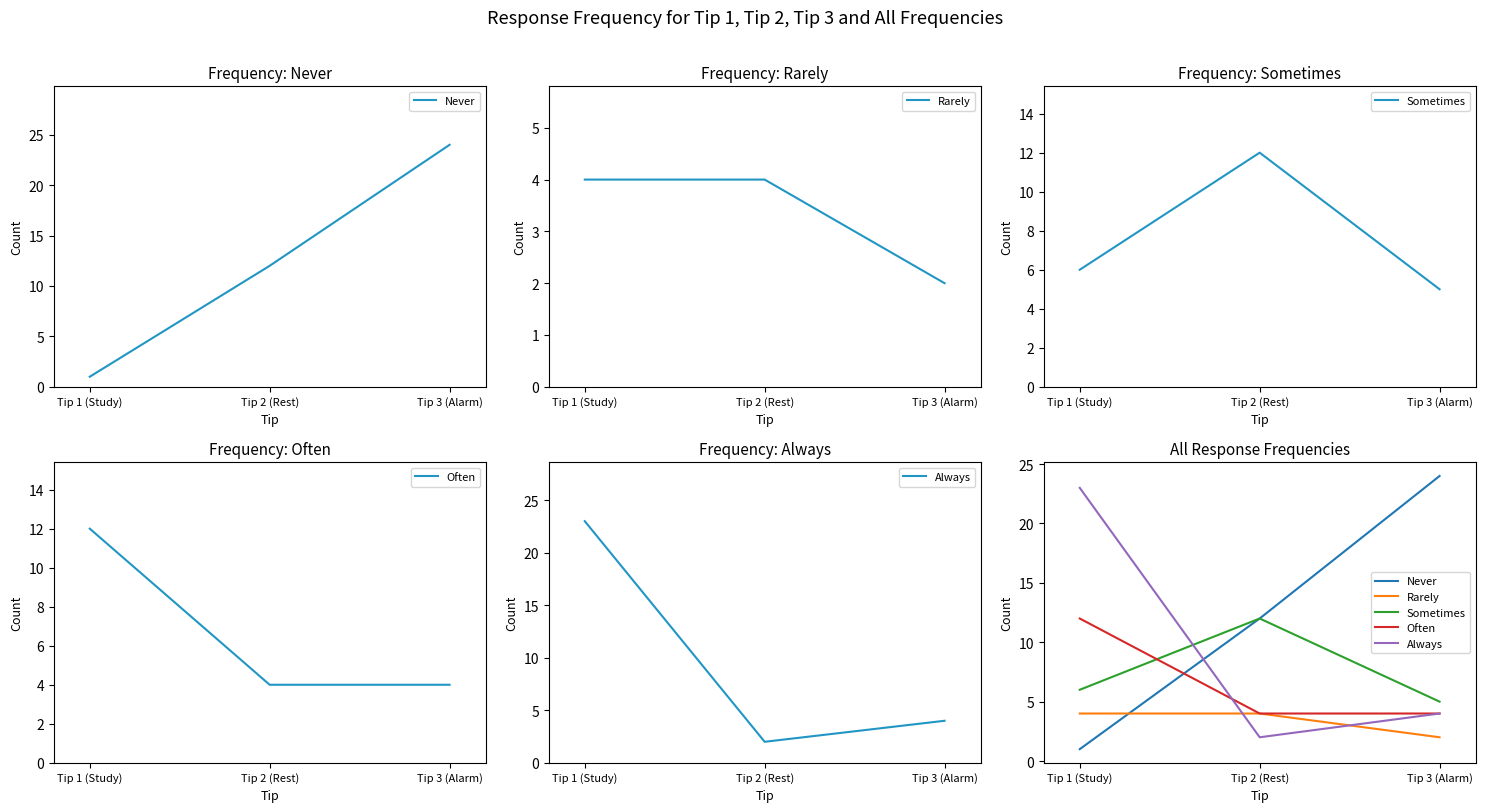

What is the minimum value shown in the chart?

1